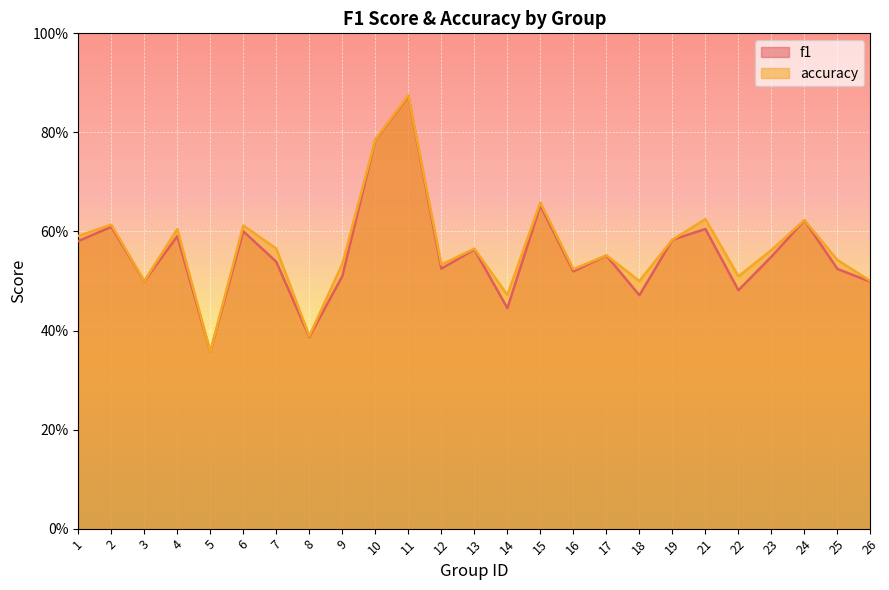

Does the chart display data point markers on the line(s)?

No